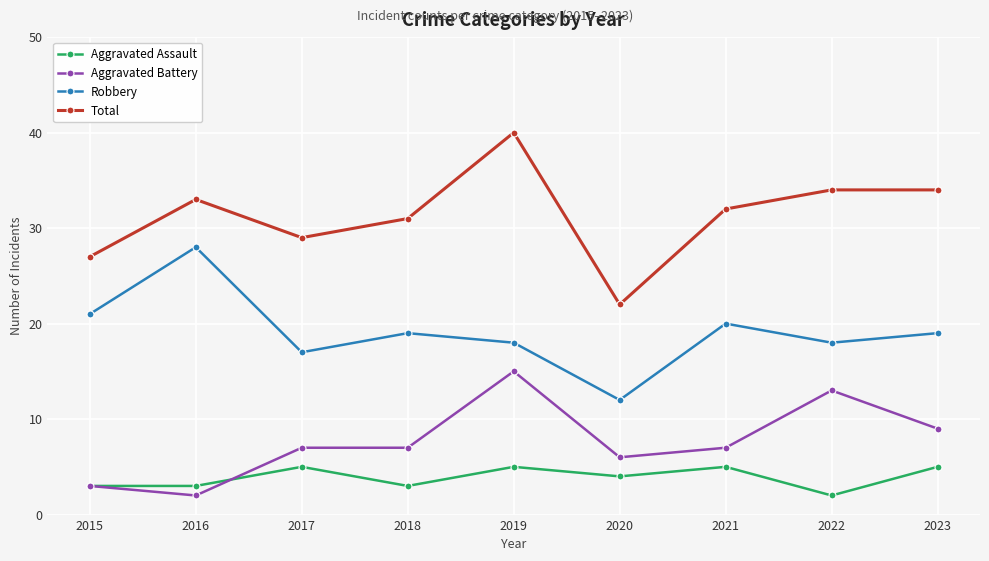

Which series has the largest range (max minus min)?

Total